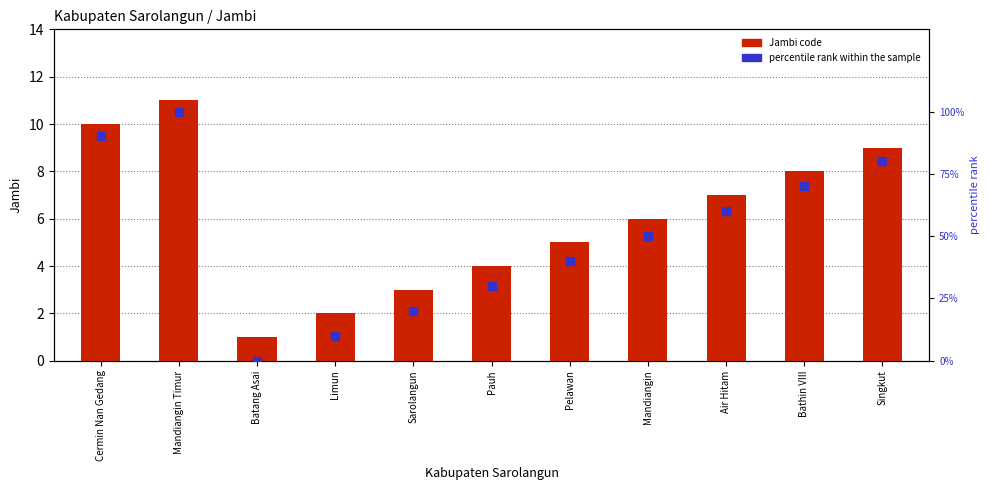

Which series reaches the minimum Y coordinate?

percentile rank within the sample